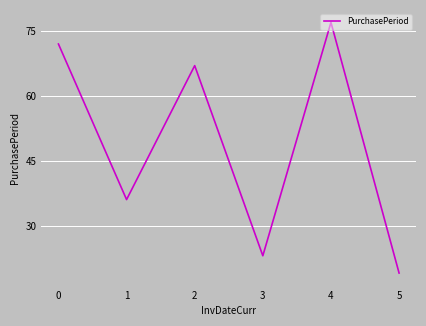

At which label is the value closest to 48?

1